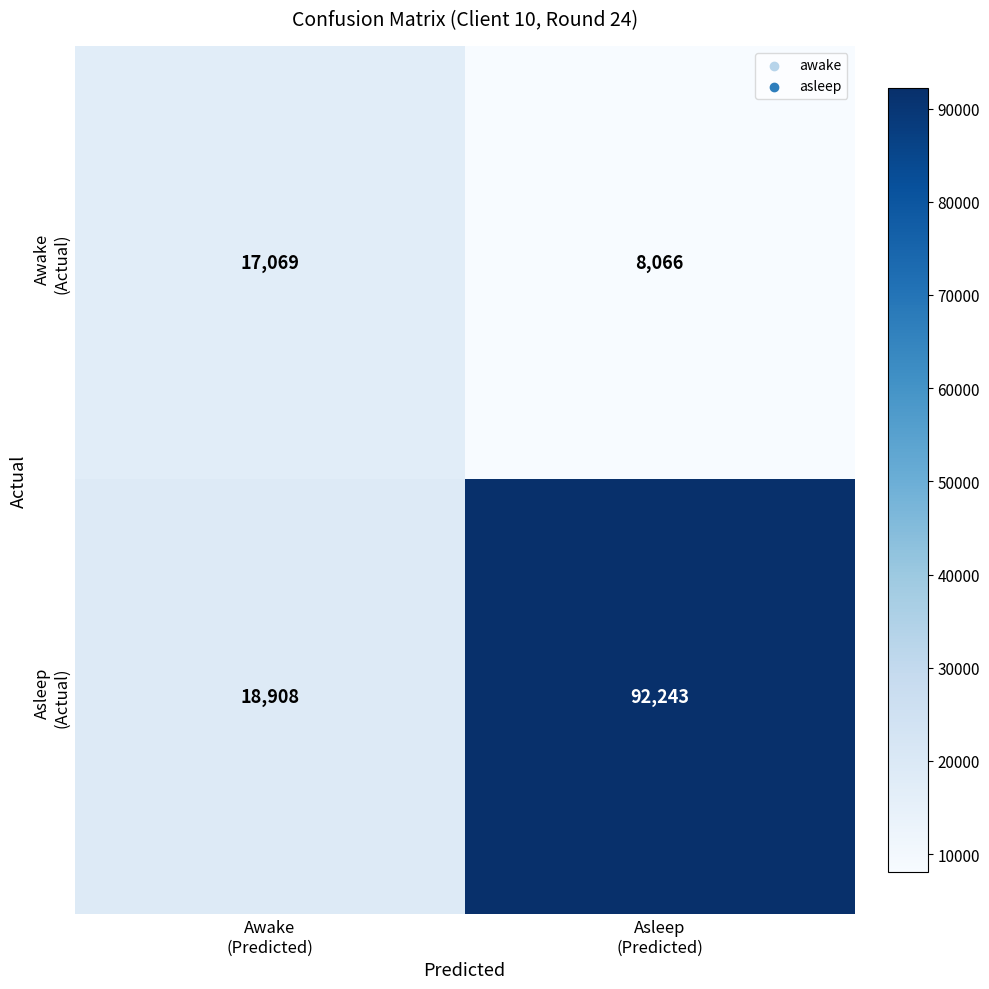

What is the smallest value displayed?

8066